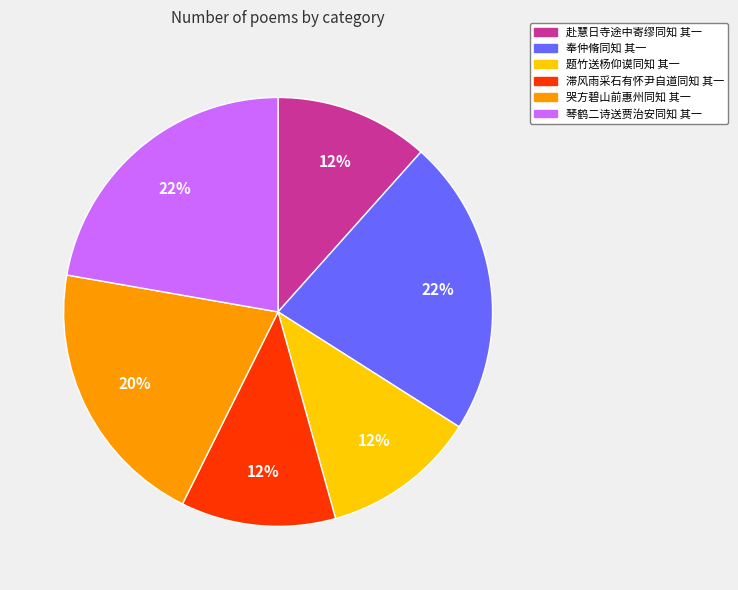

Combined, do 赴慧日寺途中寄缪同知 其一 and 滞风雨采石有怀尹自道同知 其一 account for over 50%?

No